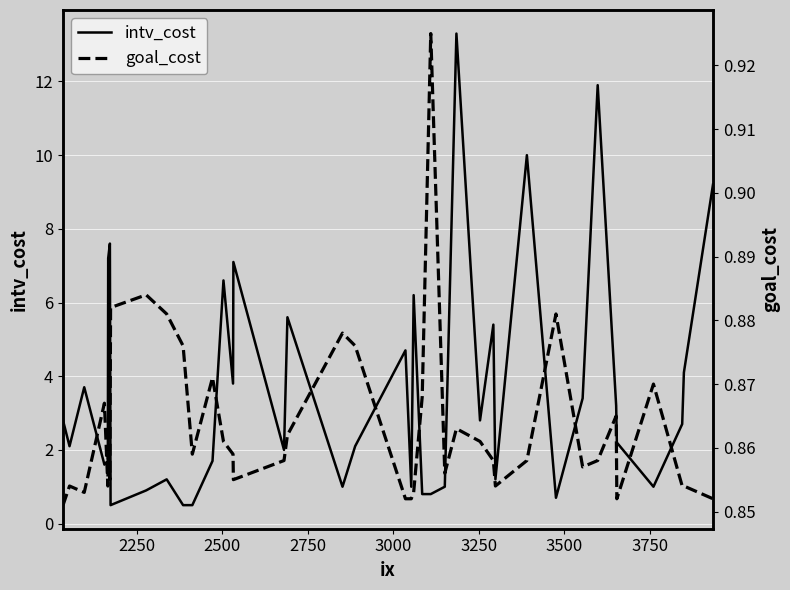

How many times do goal_cost and intv_cost cross each other?

8